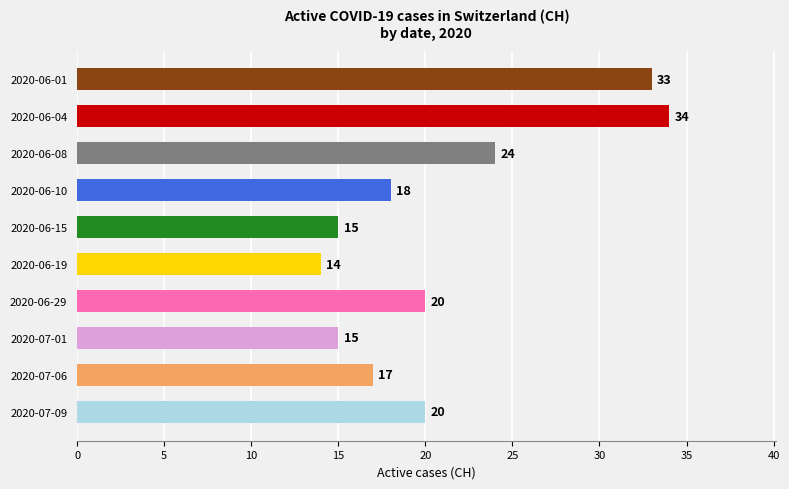

How many series are shown in this chart?

1